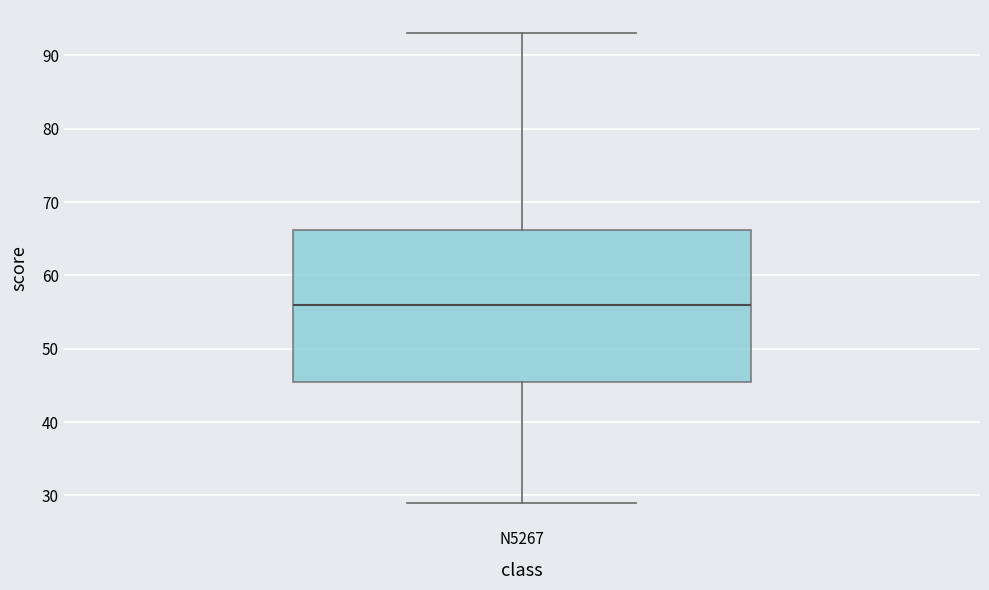

Where does the lower whisker of the box for N5267 end on the y-axis? The values are not printed on the chart, so give them approximately, as read against the axis.

29